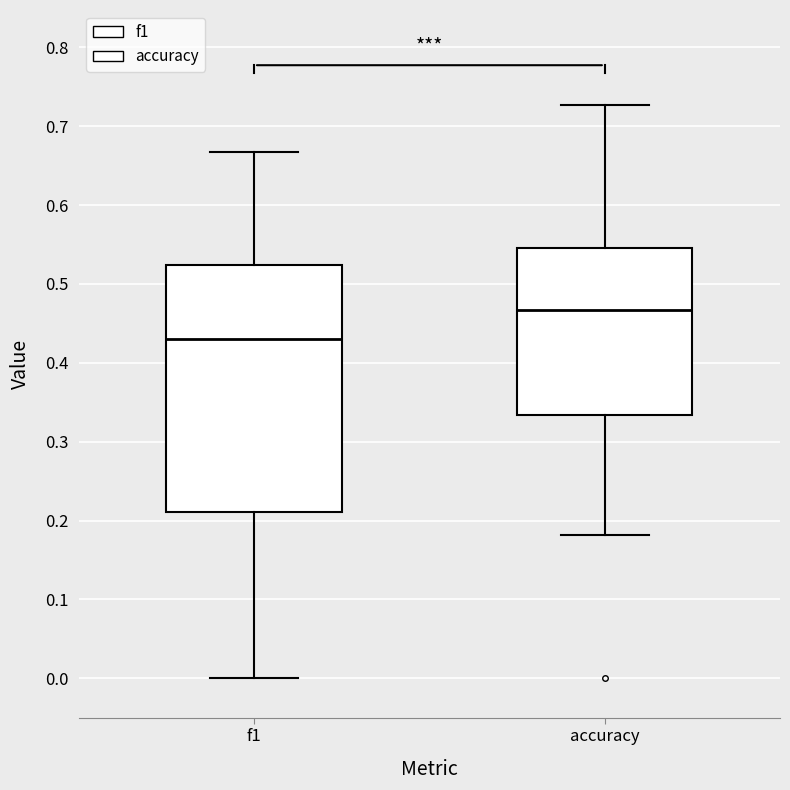

Comparing the boxes themselves (not the whiskers), which one is the tallest?

f1